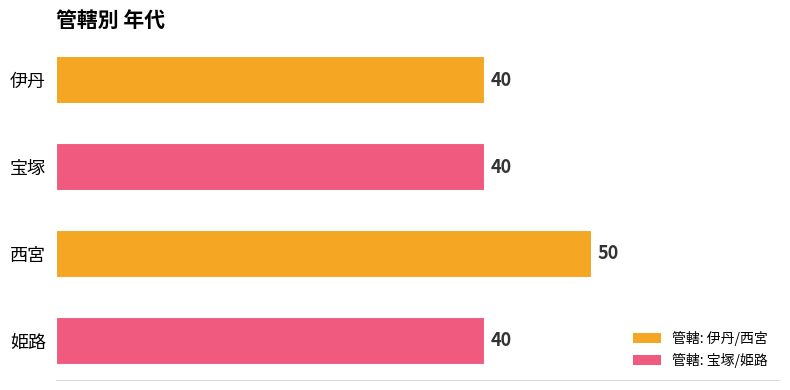

Between 西宮 and 伊丹, which is larger?

西宮